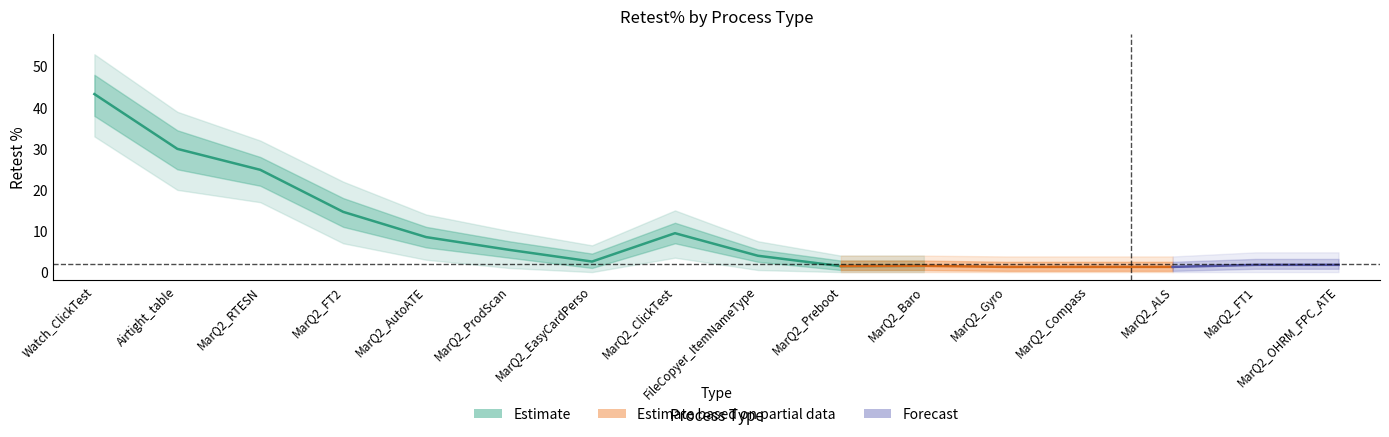

What is the spread (max minus min) of values at Airtight_table?

19.0